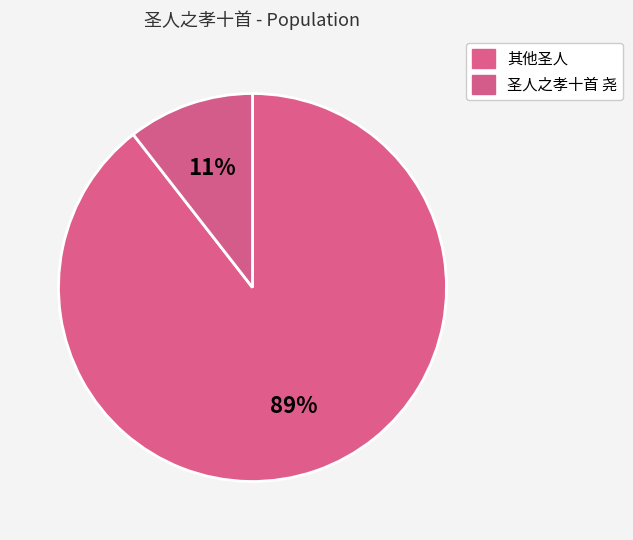

How many segments does this pie chart have?

2